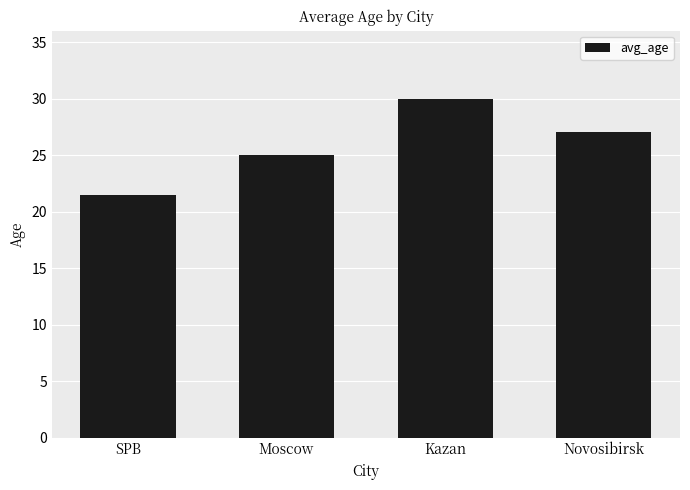

Reading left to right, list all the values displayed in this chart.

21.5	25.0	30.0	27.0